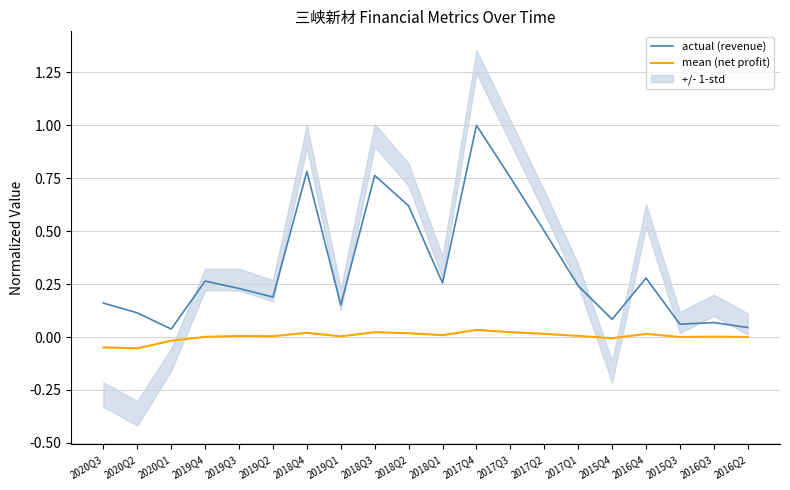

At which category does actual (revenue) reach its first local peak?

2019Q4